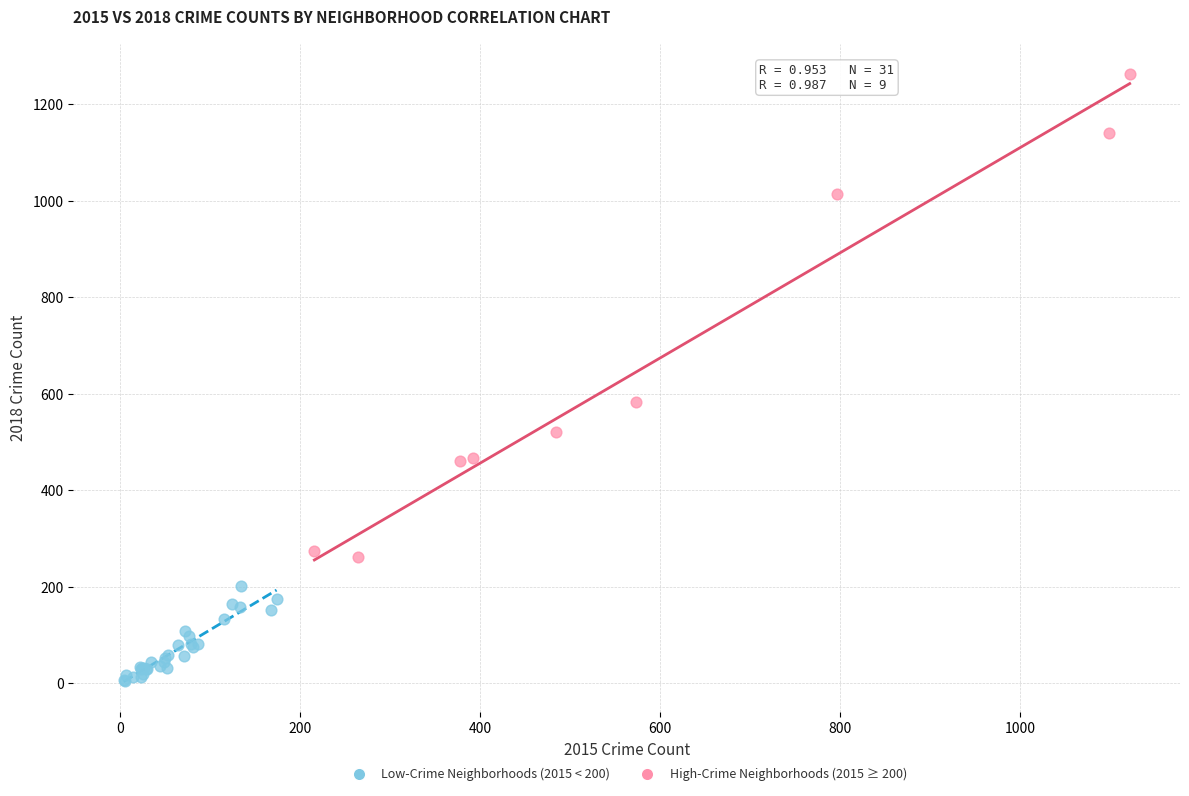

Which series reaches the minimum Y coordinate?

Low-Crime Neighborhoods (2015 < 200)